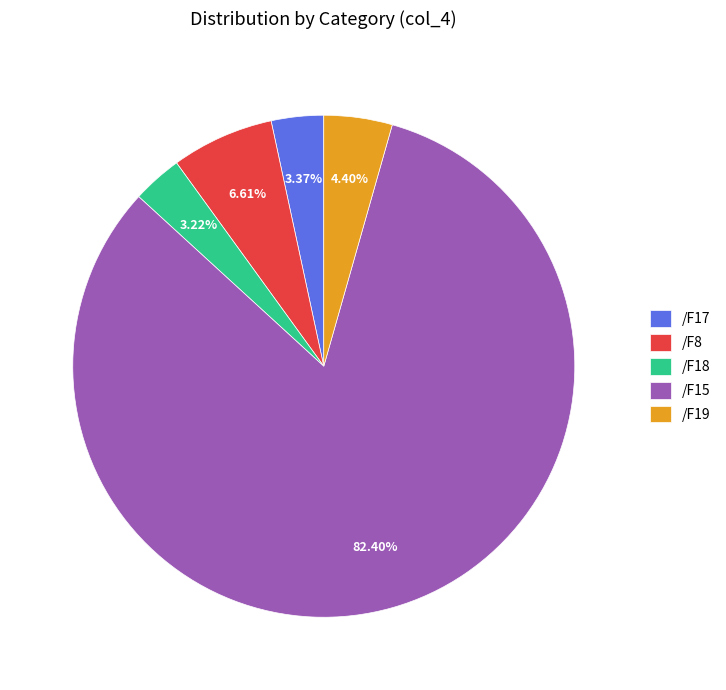

Between /F15 and /F19, which is larger?

/F15